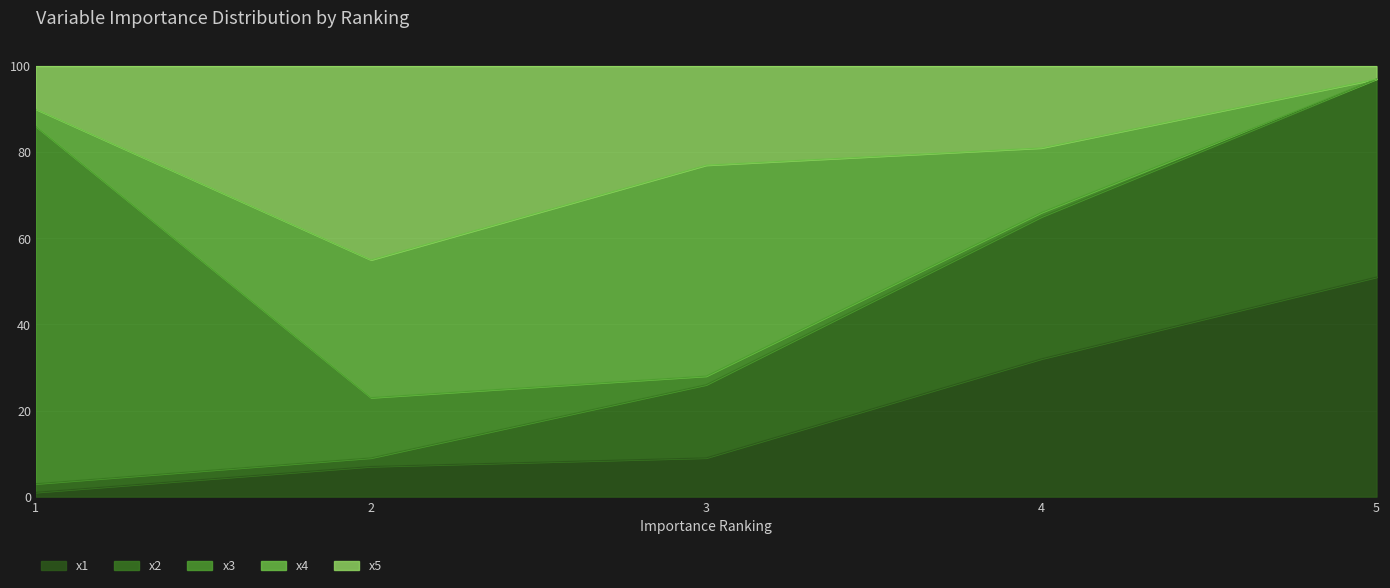

What are all the series names shown in the legend?

x1, x2, x3, x4, x5